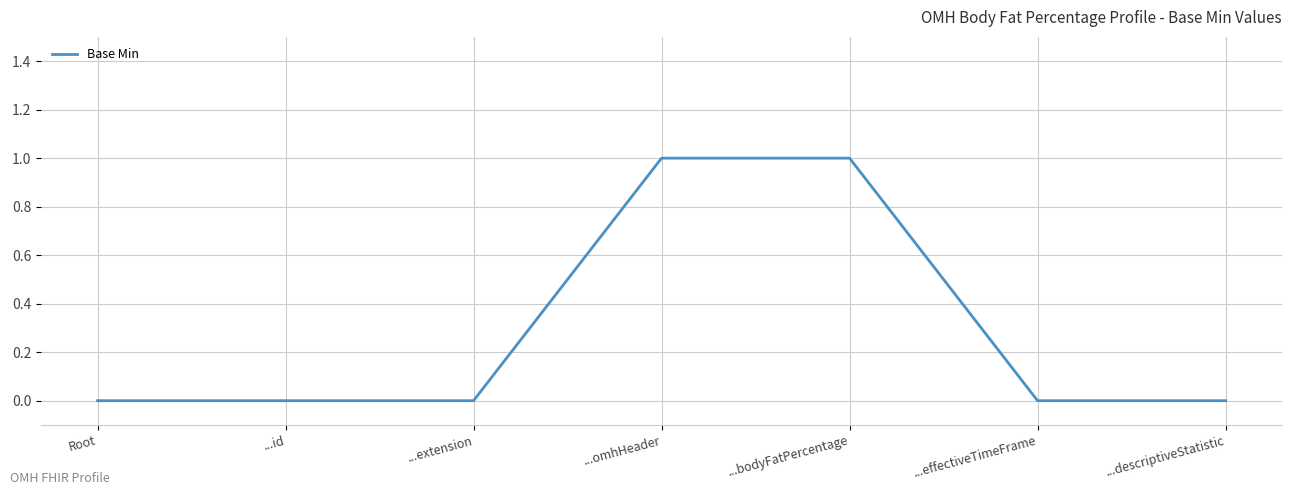

What is the difference between the maximum and minimum values?

1